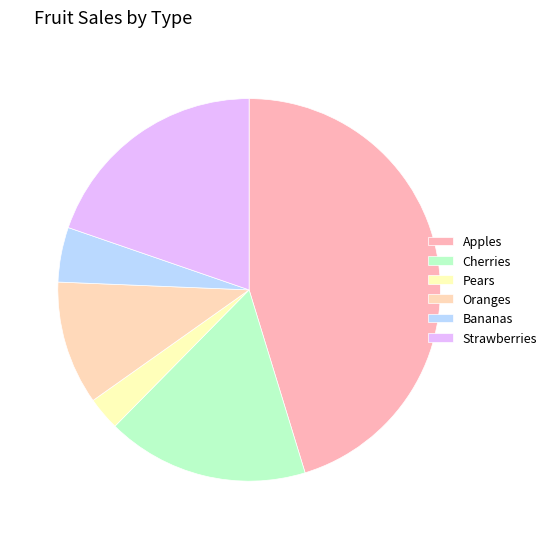

Rank the categories by value from lowest to highest.

Pears, Bananas, Oranges, Cherries, Strawberries, Apples